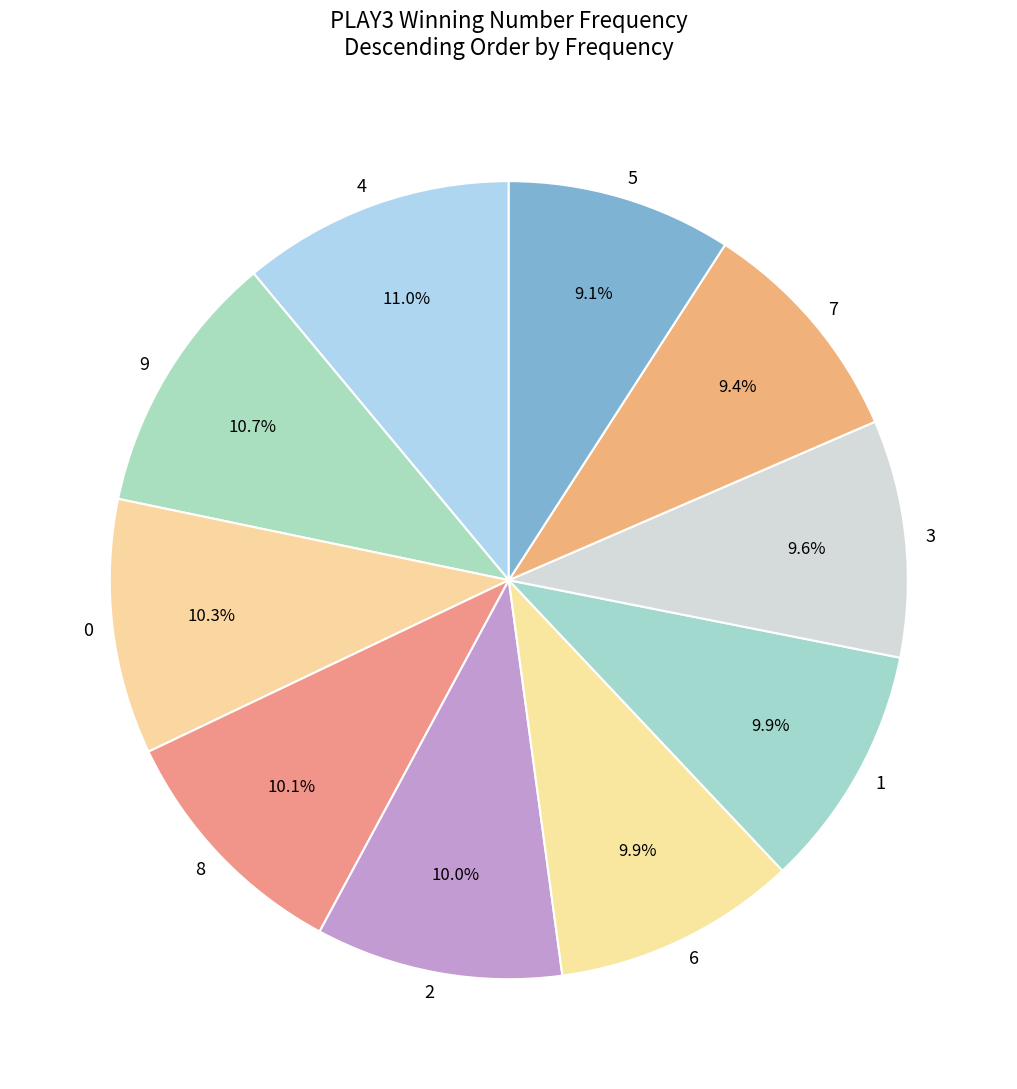

Do 2 and 6 together represent more than half of the pie?

No